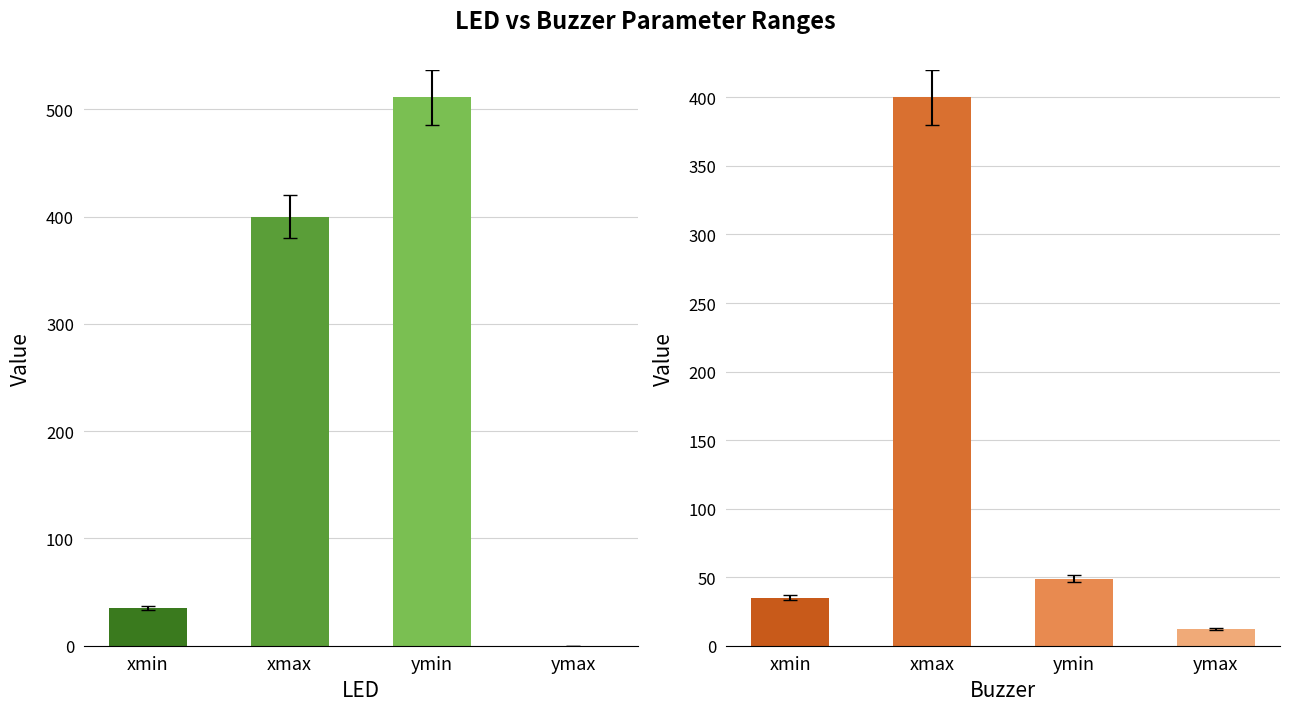

Reading left to right, extract all data points from this chart.

LED: xmin=35	xmax=400	ymin=511	ymax=0
Buzzer: xmin=35	xmax=400	ymin=49	ymax=12